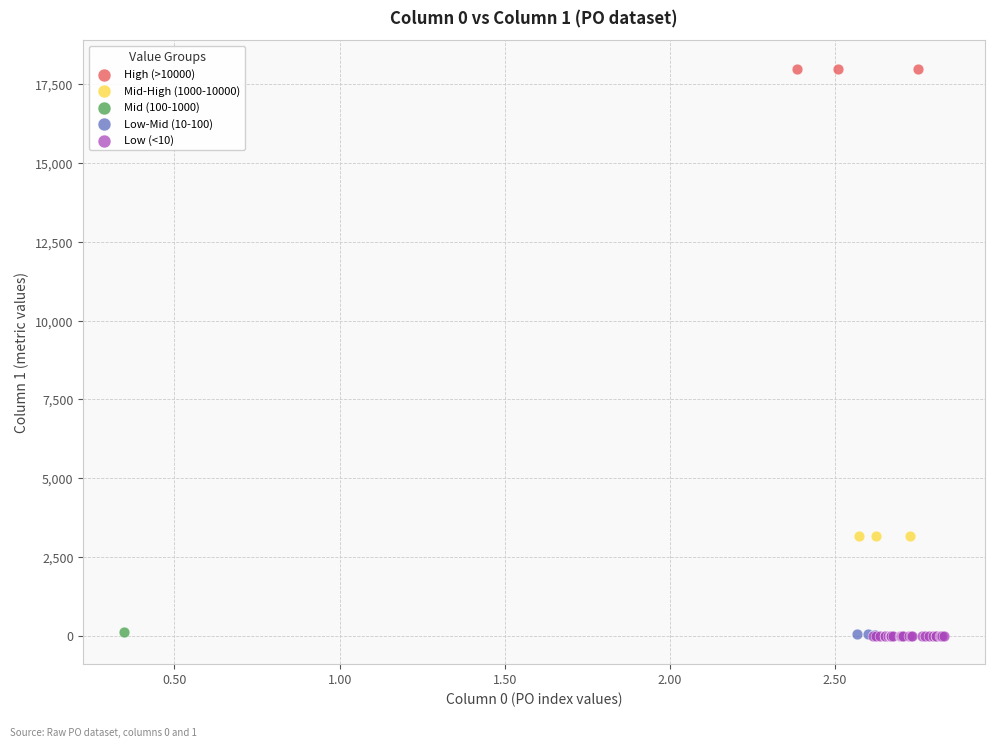

Which series reaches the maximum Y coordinate?

High (>10000)